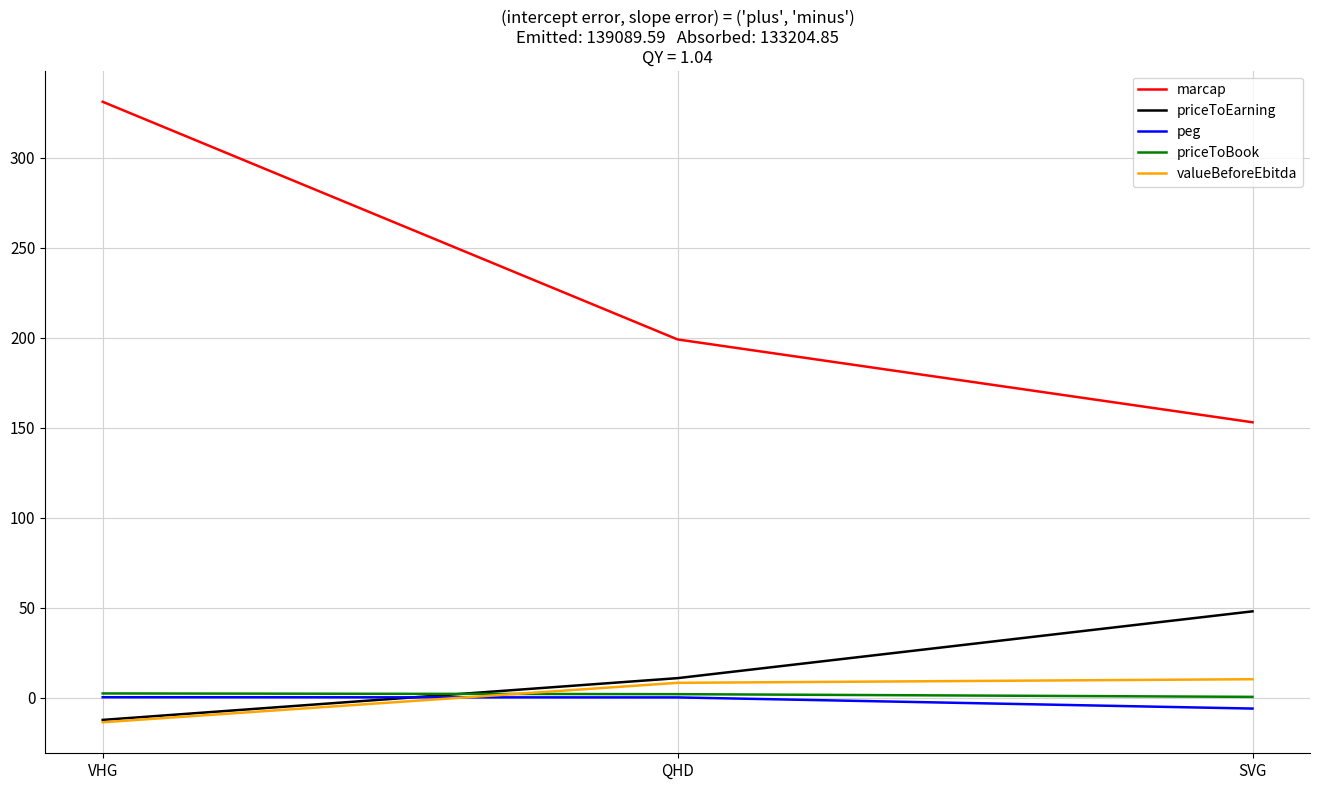

Count the number of data series in this chart.

5